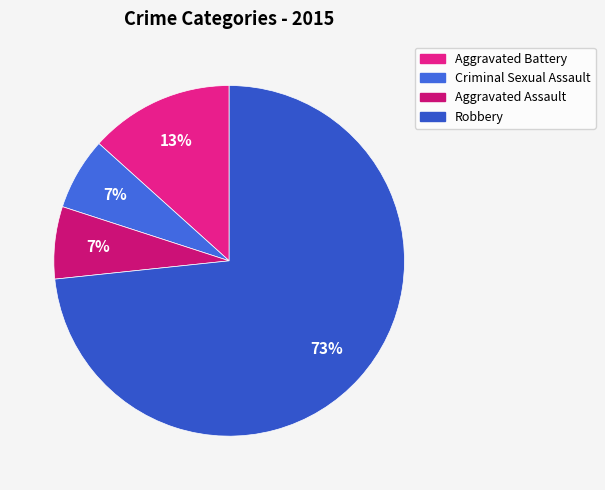

Rank the categories by value from highest to lowest.

Robbery, Aggravated Battery, Criminal Sexual Assault, Aggravated Assault